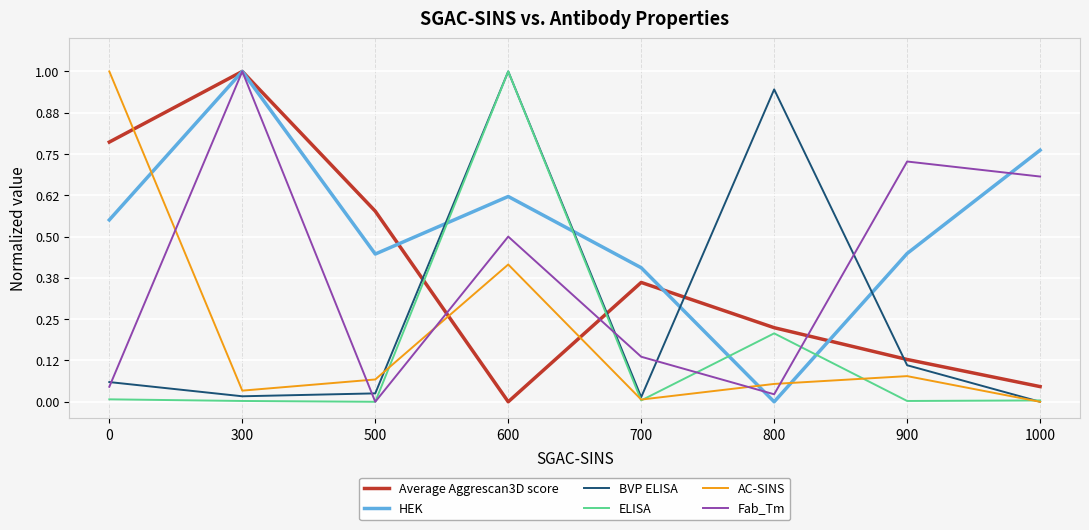

How many categories are shown in the chart?

8